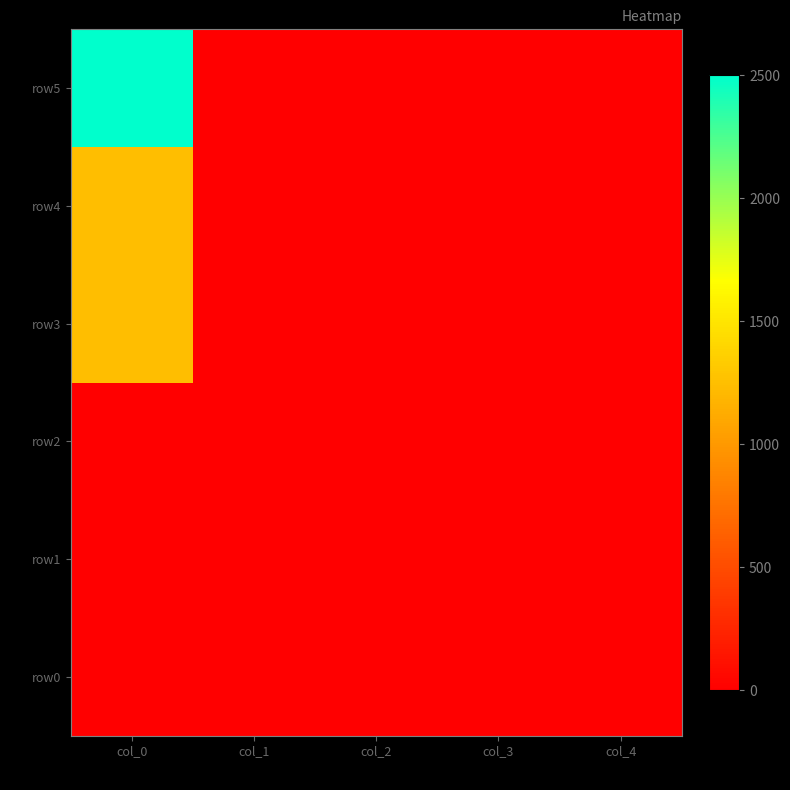

Which series has the largest range (max minus min)?

row5